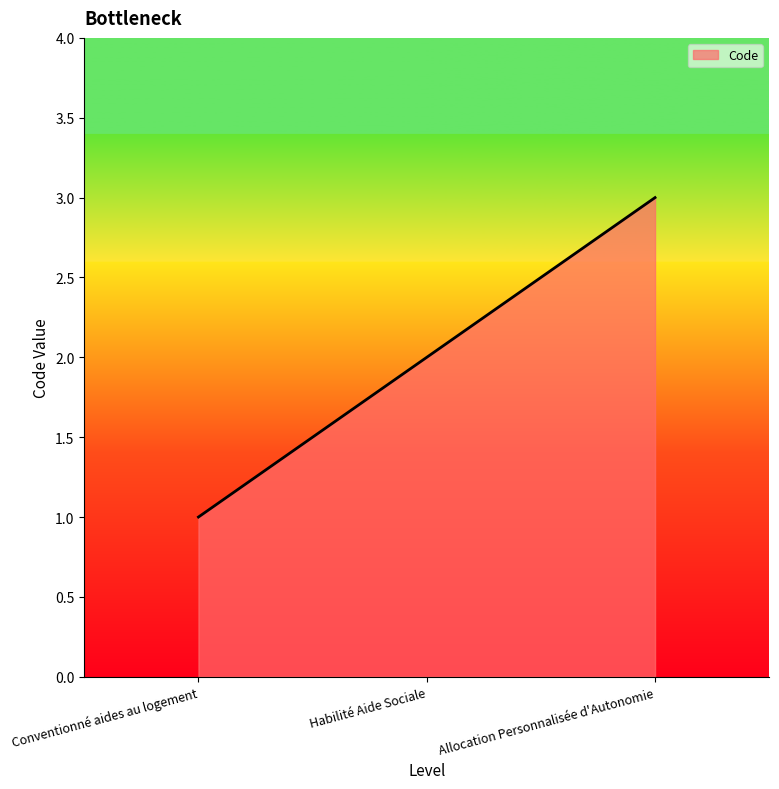

What position from the right is Habilité Aide Sociale?

2